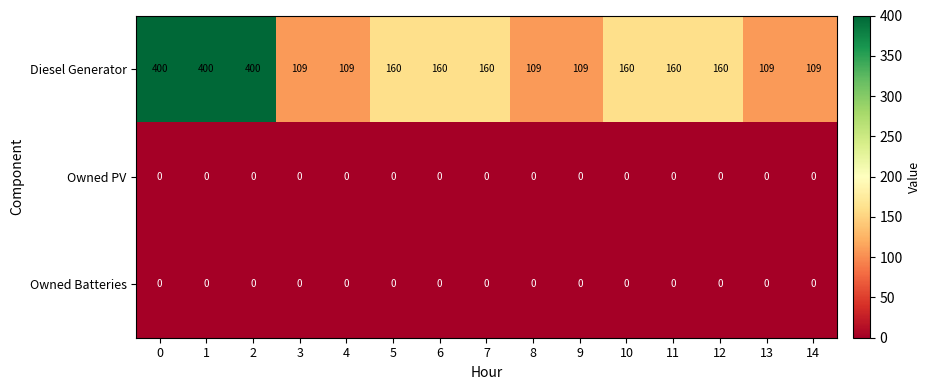

What is the spread (max minus min) of values at 5?

160